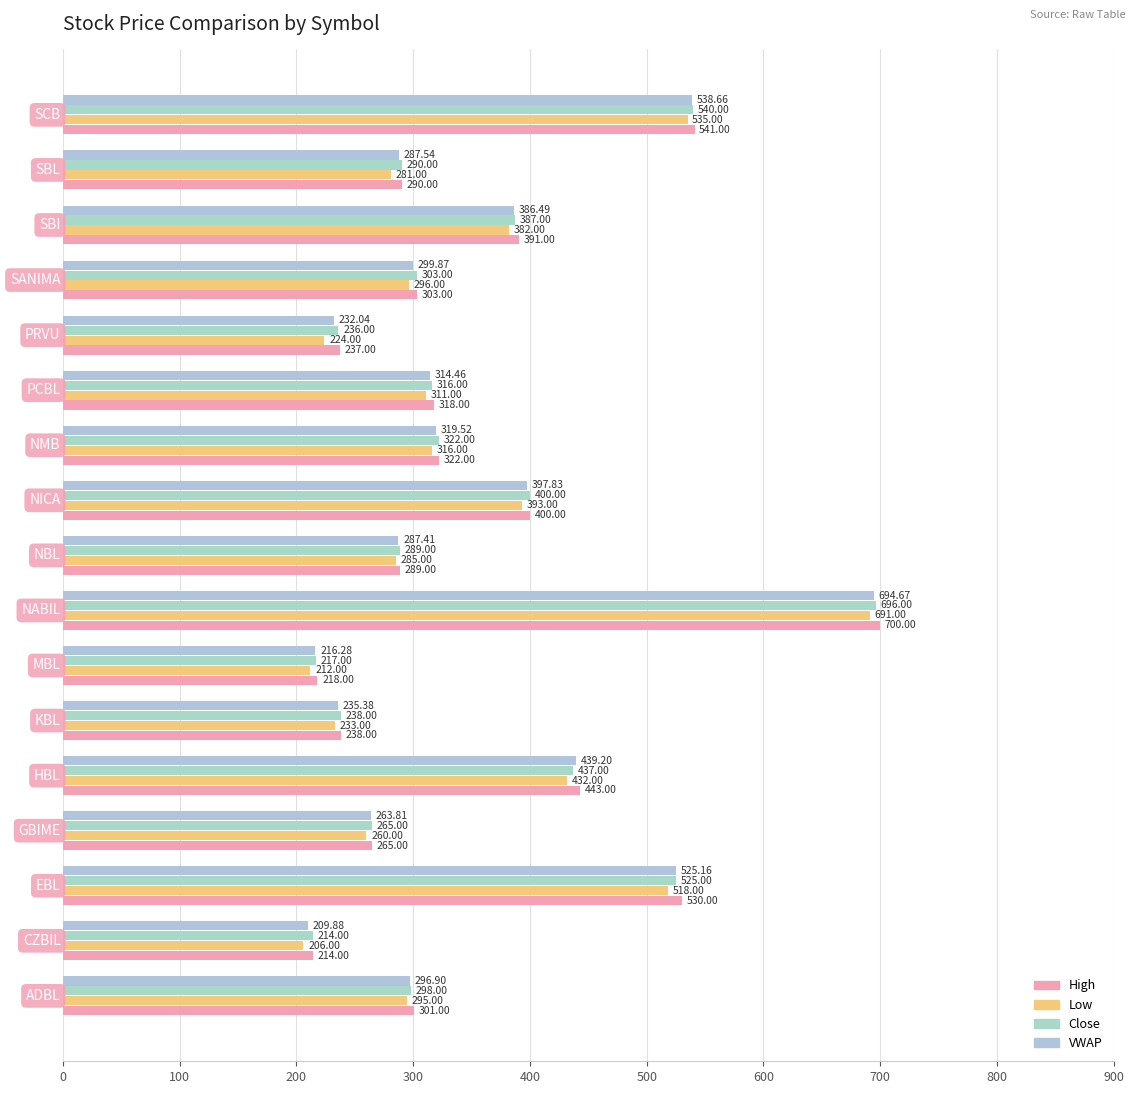

How many data points in Close are less than 303?

8